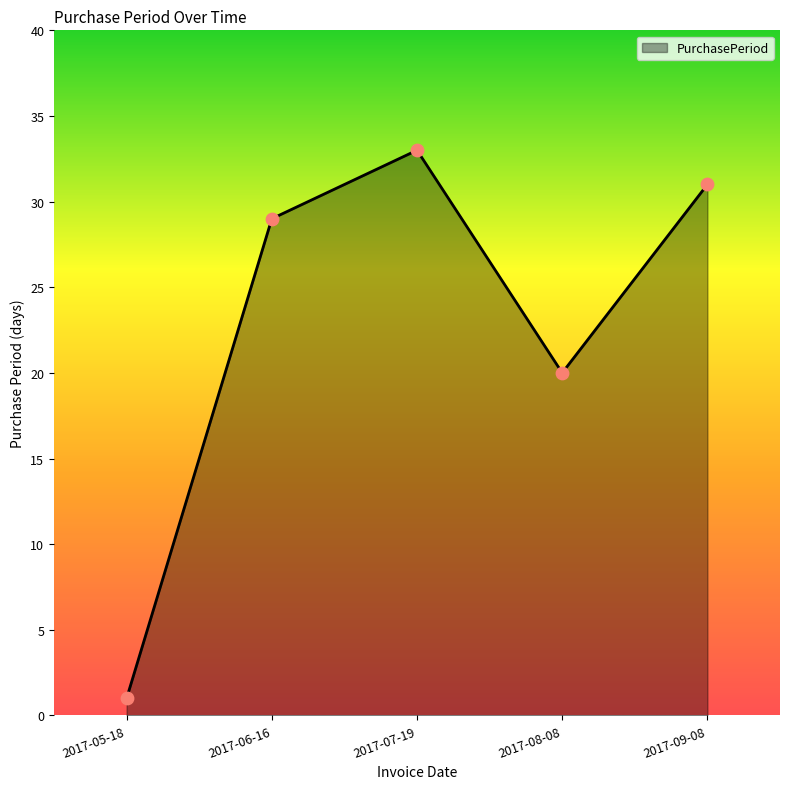

What is the change in value from 2017-06-16 to 2017-07-19?

+4